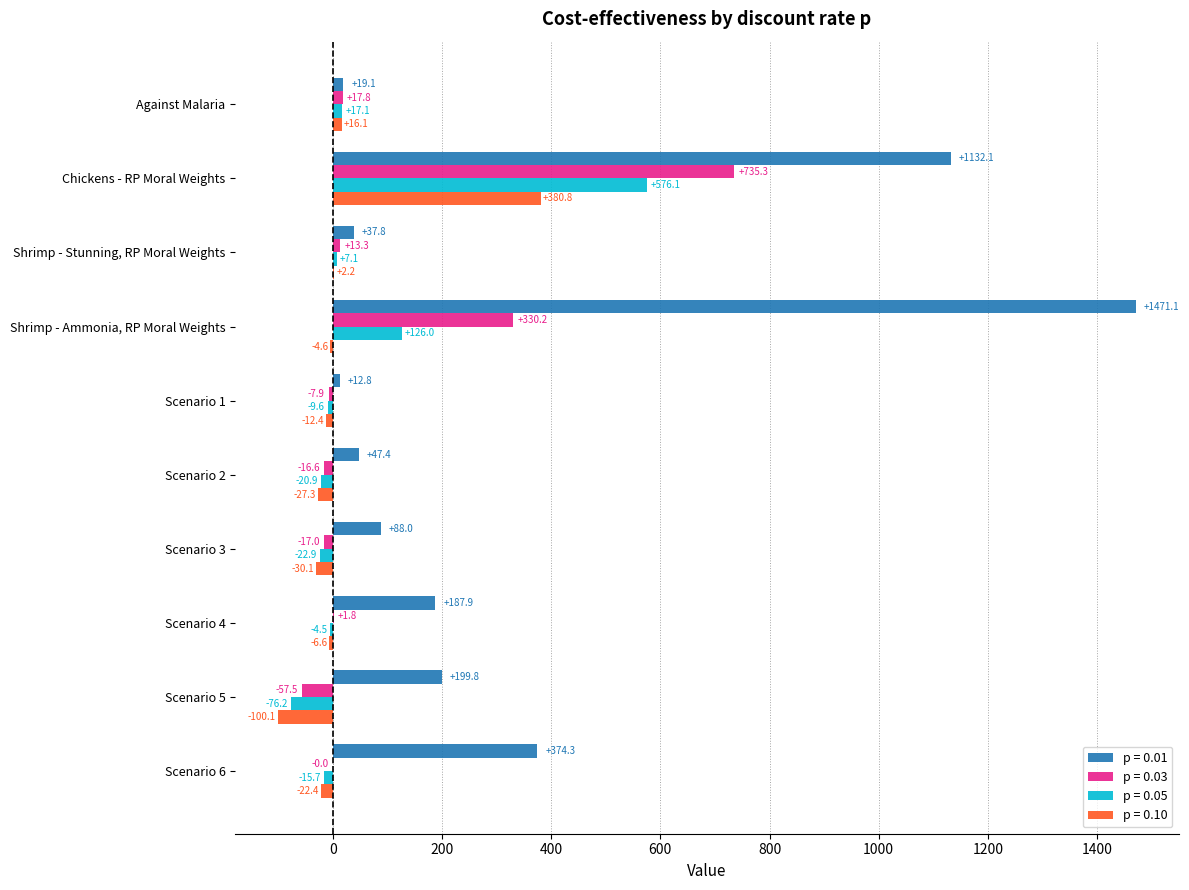

Which series has the widest spread of values?

p = 0.01